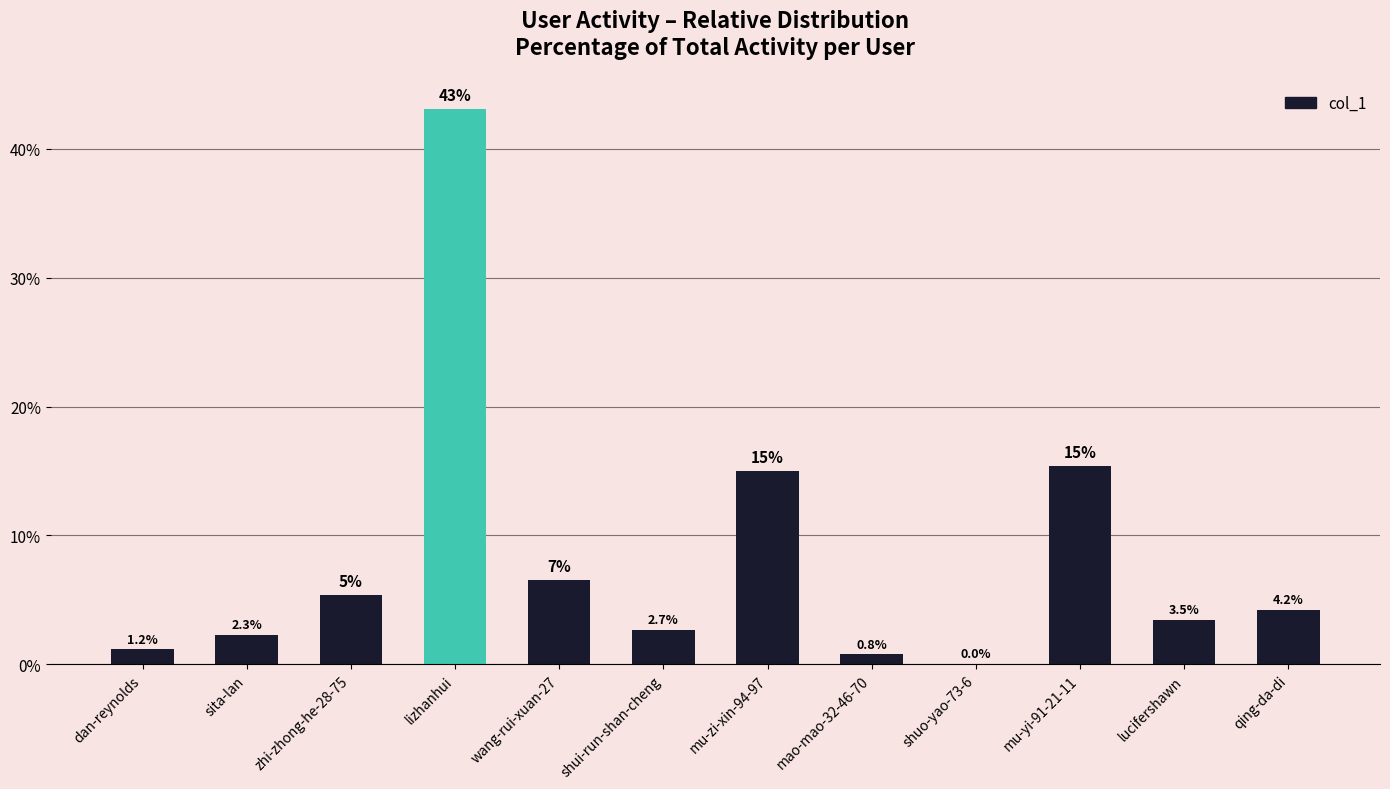

The chart shows a value of 3.8 at sita-lan. True or false?

False